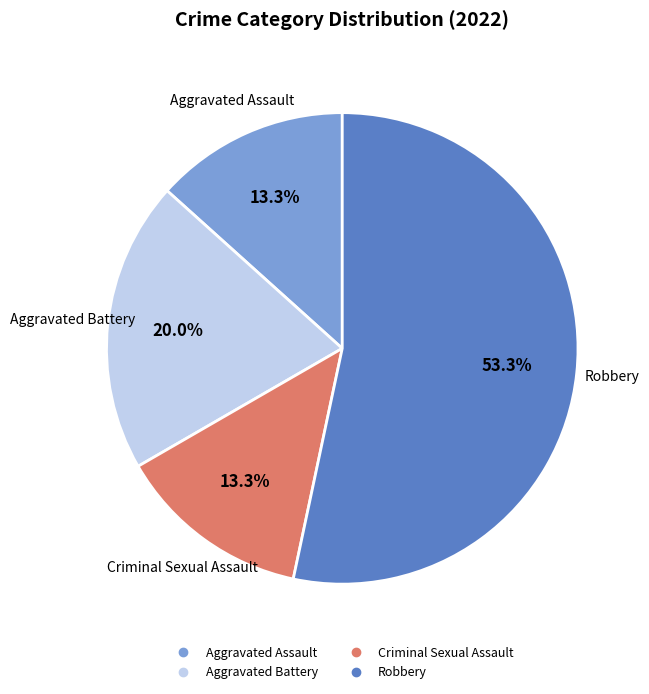

To the nearest percent, what is the average slice percentage?

25%